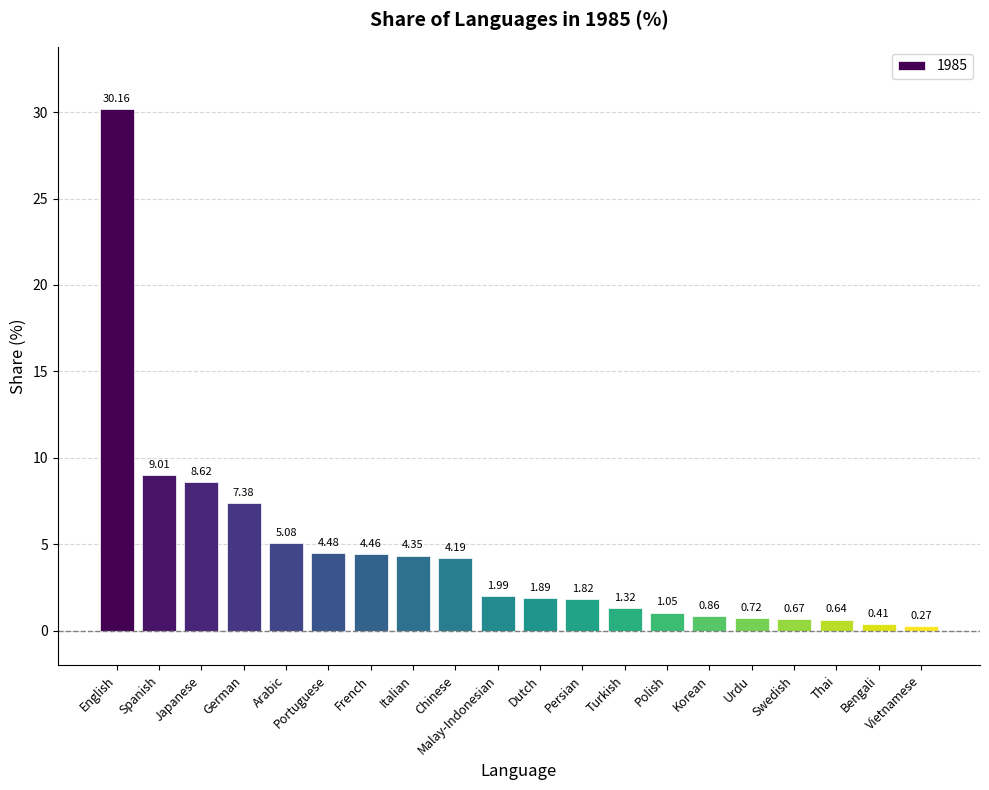

What is the label of the 3rd bar from the left?

Japanese